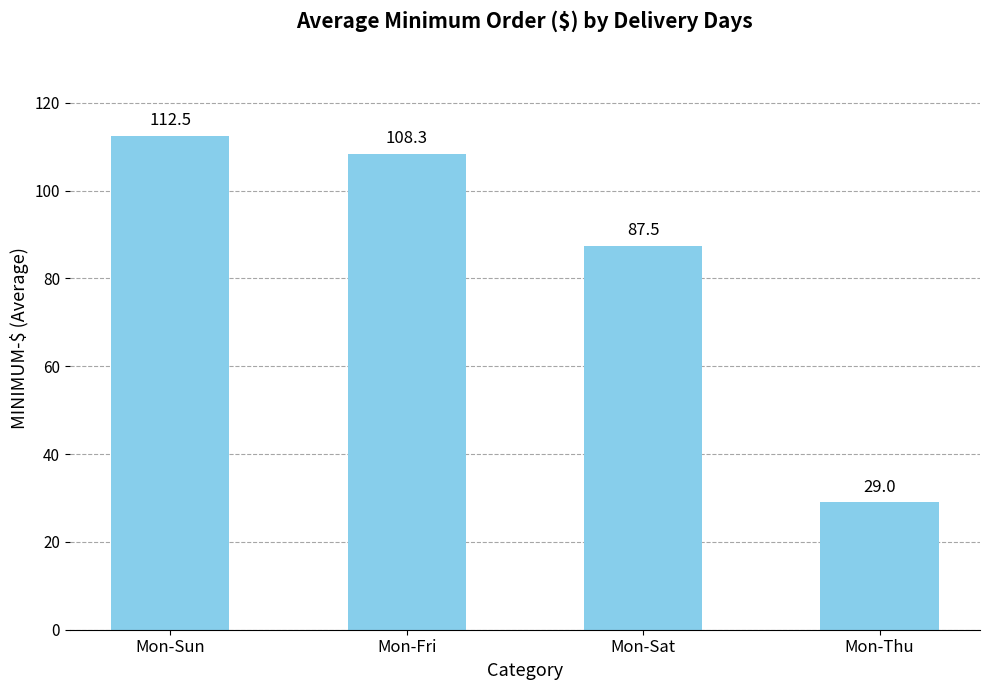

What is the average value?

84.3